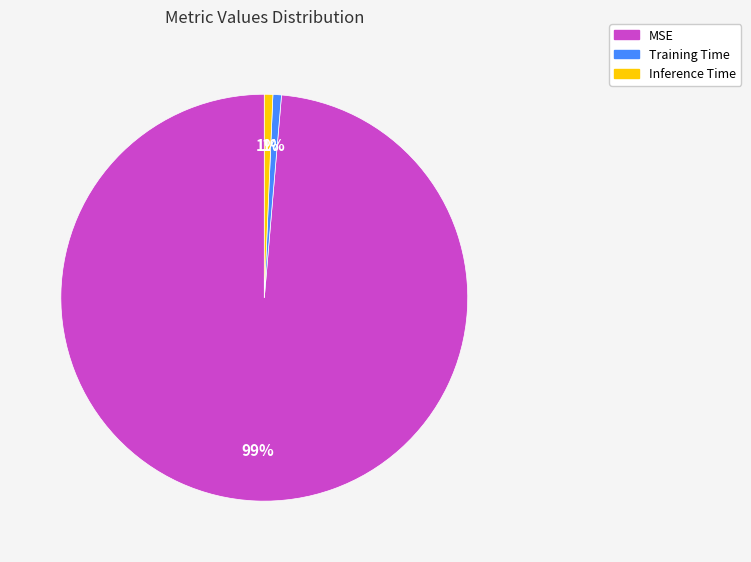

Is the sum of Training Time and MSE greater than half?

Yes